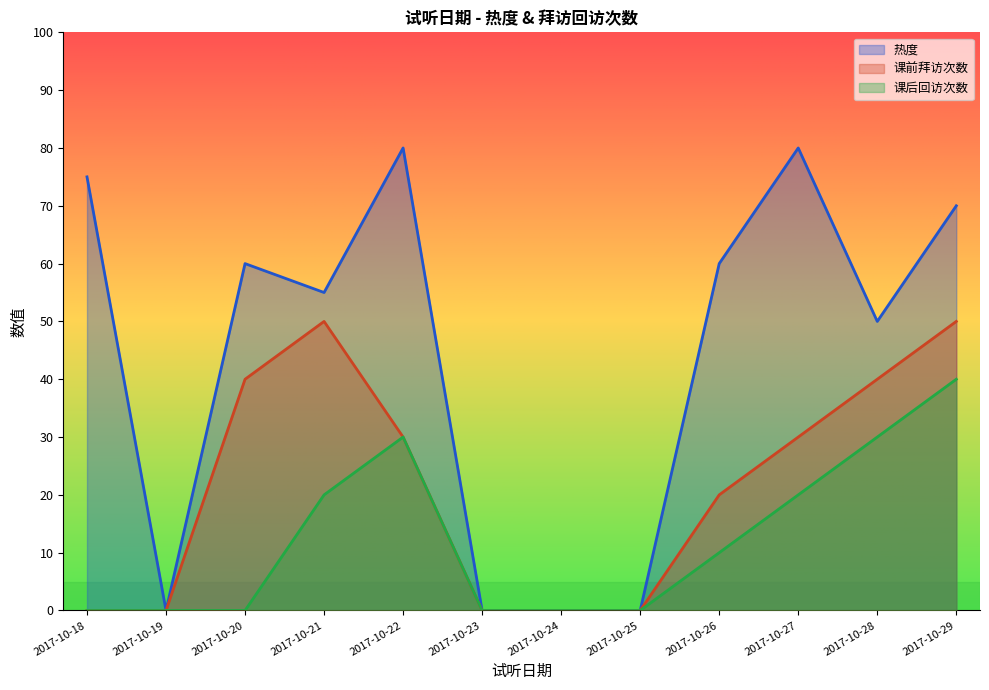

Rank the series at 2017-10-25 from highest to lowest value.

热度, 课前拜访次数, 课后回访次数